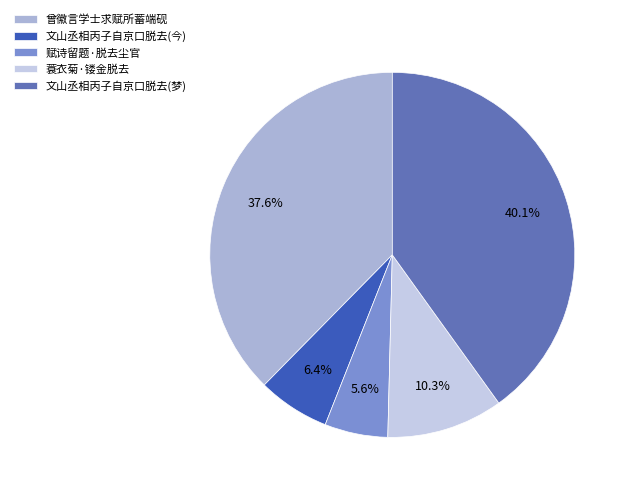

To the nearest percent, what is the difference between the largest and smallest slice percentages?

34%